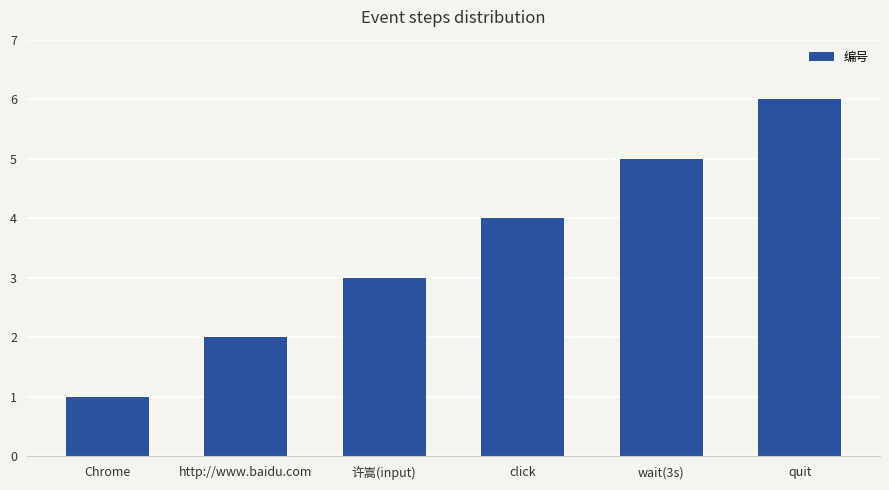

What is the sum of the values at 许嵩(input) and click?

7